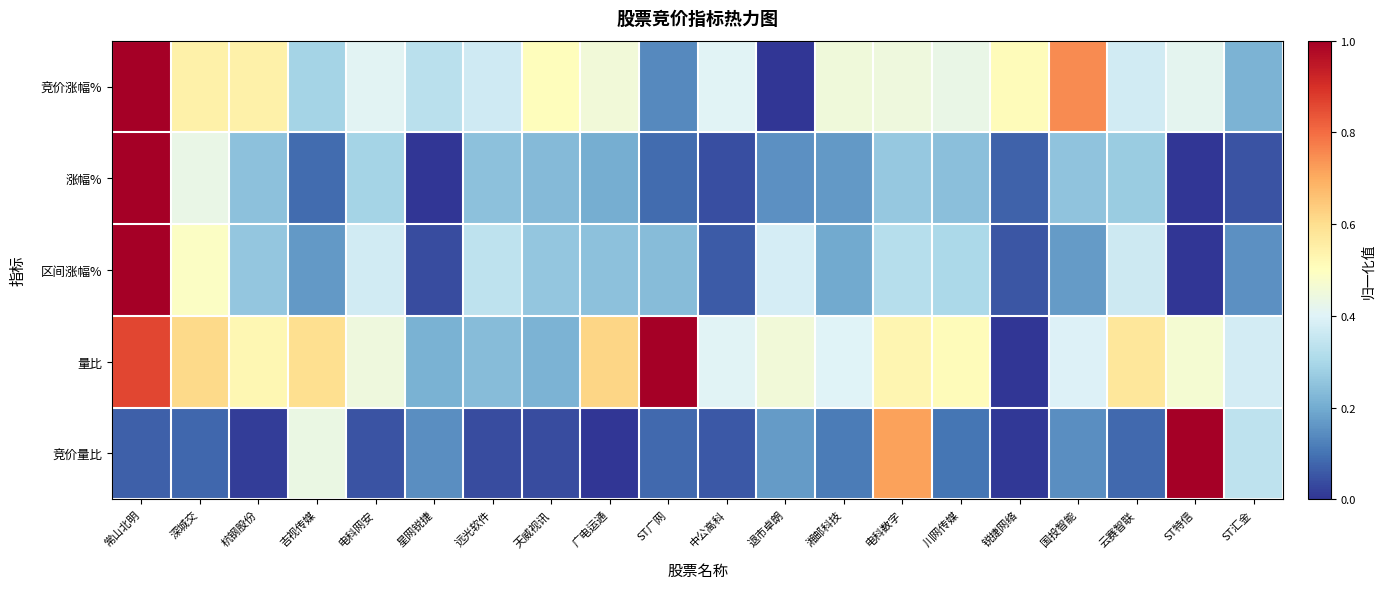

Reading left to right, what are all the values shown in this chart?

竞价涨幅%: 常山北明=1.0	深城交=0.5	杭钢股份=0.5	吉视传媒=0.3	电科网安=0.4	星网锐捷=0.3	远光软件=0.4	天威视讯=0.5	广电运通=0.5	ST广网=0.1	中公高科=0.4	退市卓朗=0.0	湘邮科技=0.5	电科数字=0.4	川网传媒=0.4	锐捷网络=0.5	国投智能=0.8	云赛智联=0.4	ST特信=0.4	ST汇金=0.2
涨幅%: 常山北明=1.0	深城交=0.4	杭钢股份=0.2	吉视传媒=0.1	电科网安=0.3	星网锐捷=0.0	远光软件=0.2	天威视讯=0.2	广电运通=0.2	ST广网=0.1	中公高科=0.0	退市卓朗=0.1	湘邮科技=0.2	电科数字=0.3	川网传媒=0.2	锐捷网络=0.1	国投智能=0.3	云赛智联=0.3	ST特信=0.0	ST汇金=0.1
区间涨幅%: 常山北明=1.0	深城交=0.5	杭钢股份=0.3	吉视传媒=0.2	电科网安=0.4	星网锐捷=0.0	远光软件=0.3	天威视讯=0.3	广电运通=0.2	ST广网=0.2	中公高科=0.1	退市卓朗=0.4	湘邮科技=0.2	电科数字=0.3	川网传媒=0.3	锐捷网络=0.1	国投智能=0.2	云赛智联=0.4	ST特信=0.0	ST汇金=0.2
量比: 常山北明=0.9	深城交=0.6	杭钢股份=0.5	吉视传媒=0.6	电科网安=0.4	星网锐捷=0.2	远光软件=0.2	天威视讯=0.2	广电运通=0.6	ST广网=1.0	中公高科=0.4	退市卓朗=0.5	湘邮科技=0.4	电科数字=0.5	川网传媒=0.5	锐捷网络=0.0	国投智能=0.4	云赛智联=0.6	ST特信=0.5	ST汇金=0.4
竞价量比: 常山北明=0.1	深城交=0.1	杭钢股份=0.0	吉视传媒=0.4	电科网安=0.0	星网锐捷=0.1	远光软件=0.0	天威视讯=0.0	广电运通=0.0	ST广网=0.1	中公高科=0.1	退市卓朗=0.2	湘邮科技=0.1	电科数字=0.7	川网传媒=0.1	锐捷网络=0.0	国投智能=0.1	云赛智联=0.1	ST特信=1.0	ST汇金=0.3